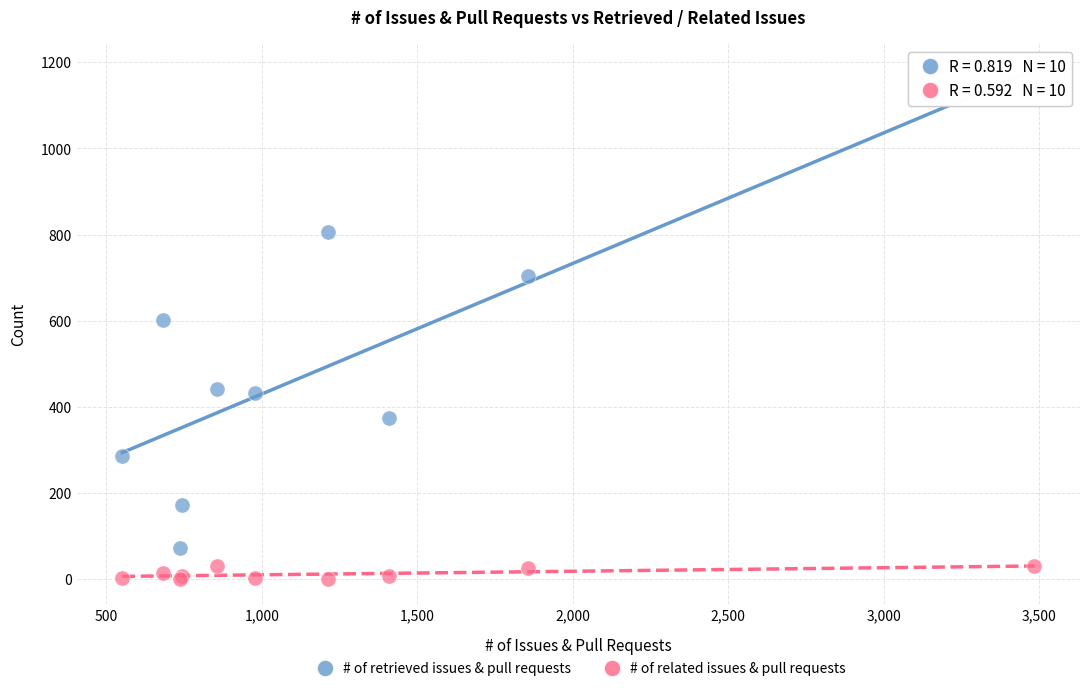

In the # of retrieved issues & pull requests series, what Y value is closest to 621?

602